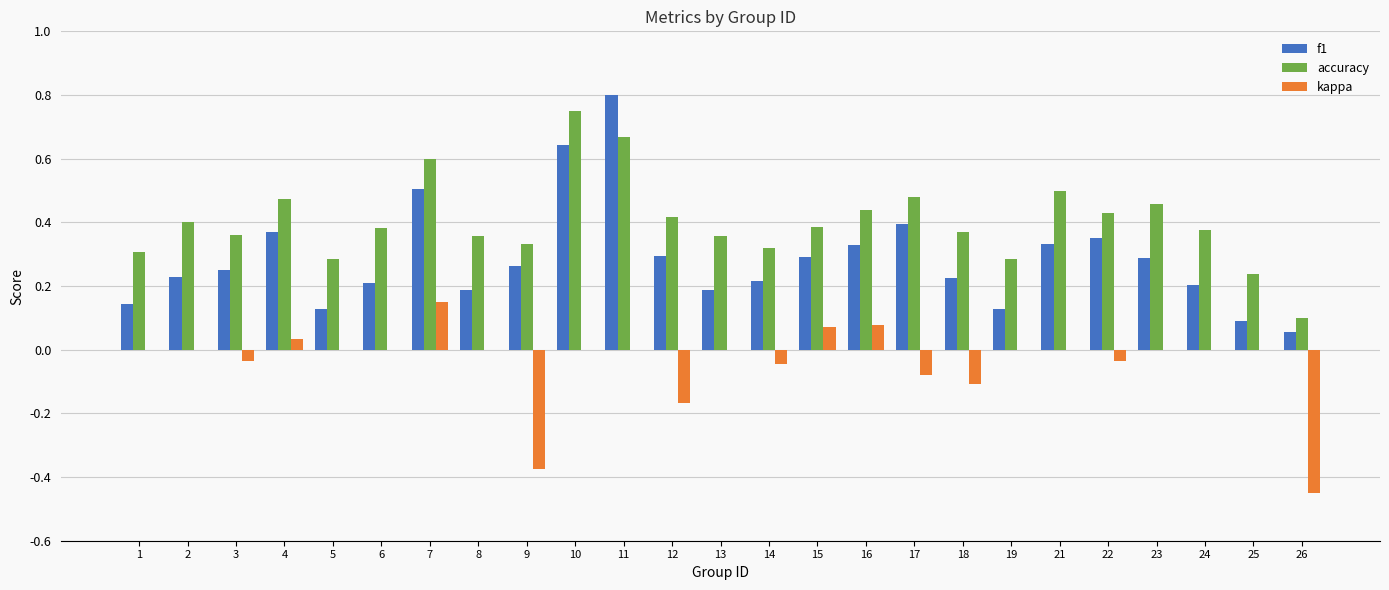

Which series has the largest total across all categories?

accuracy